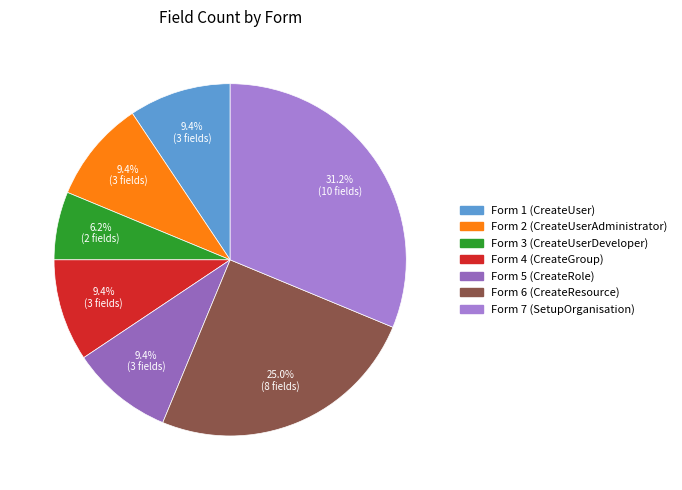

Does any single category account for the majority?

No